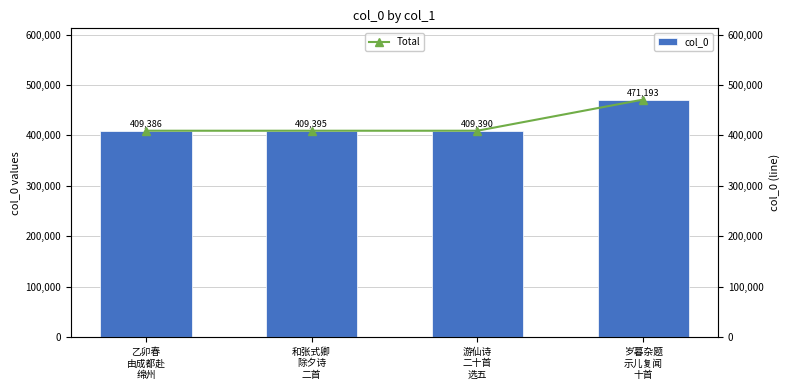

What are all the series names shown in the legend?

col_0, Total